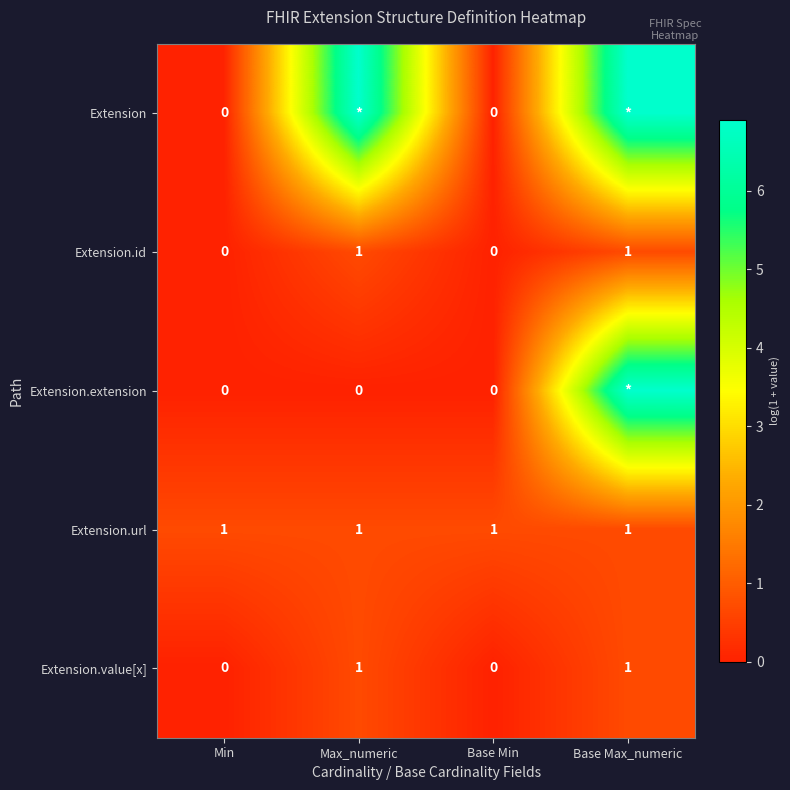

Is the value of Extension.extension at Max_numeric greater than the value of Extension.url at Base Min?

No